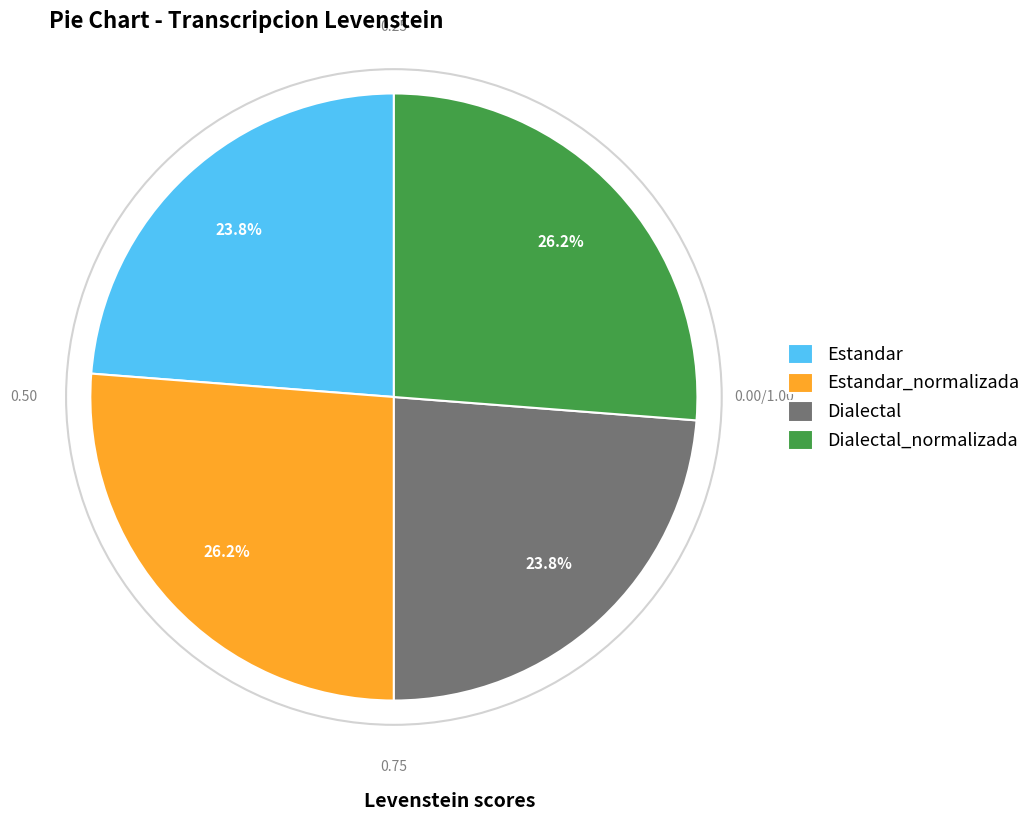

Which has a higher value, Estandar_normalizada or Estandar?

Estandar_normalizada